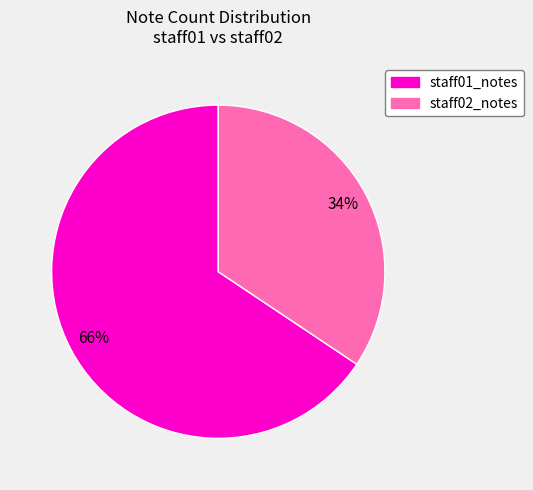

Approximately how many times larger is the value at staff02_notes compared to staff01_notes?

0.5